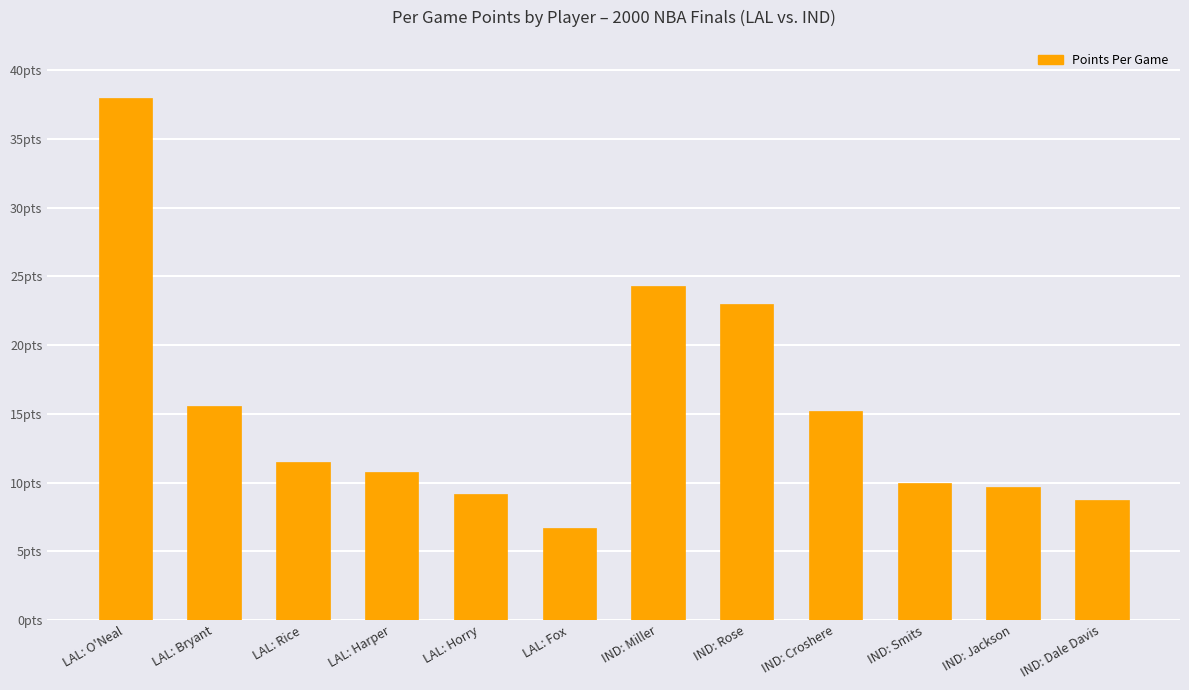

What is the label of the 3rd bar from the right?

IND: Smits